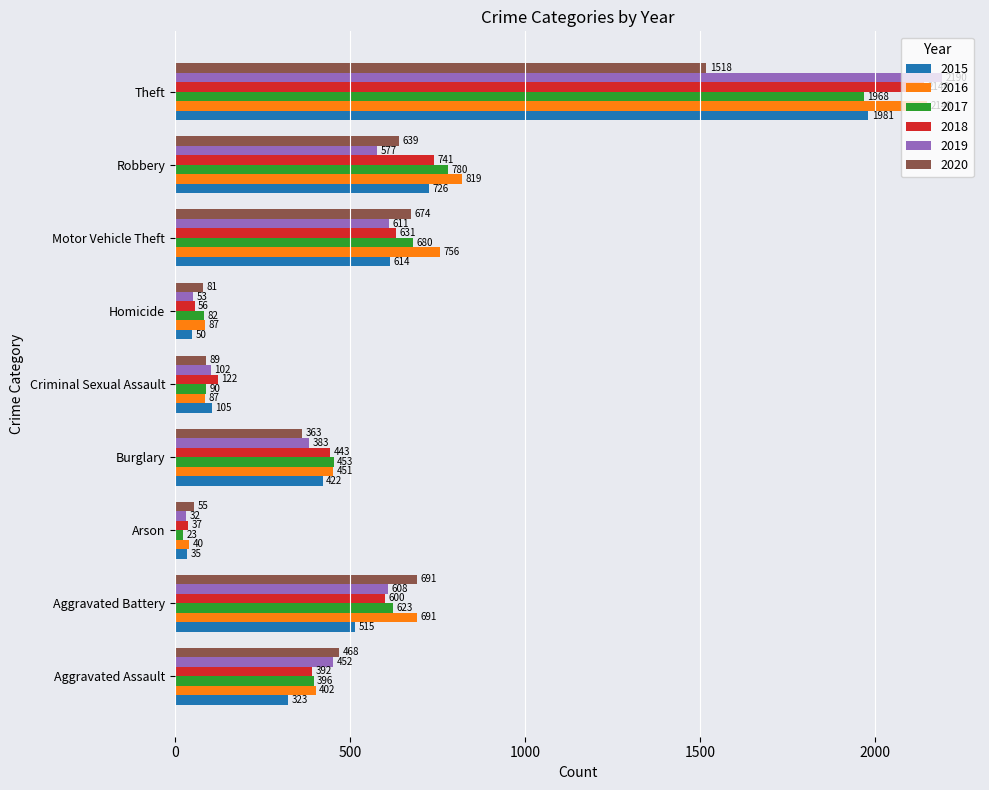

At which label does 2019 reach its minimum?

Arson